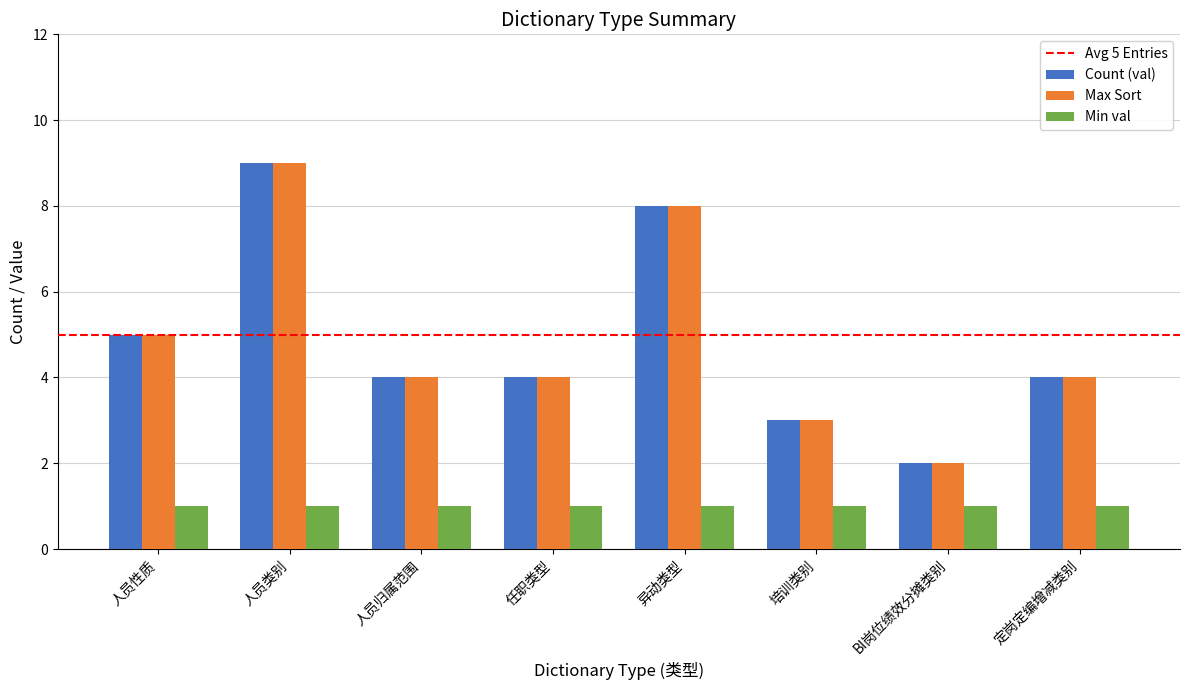

What is the difference between the second highest and second lowest values in the Max Sort series?

5